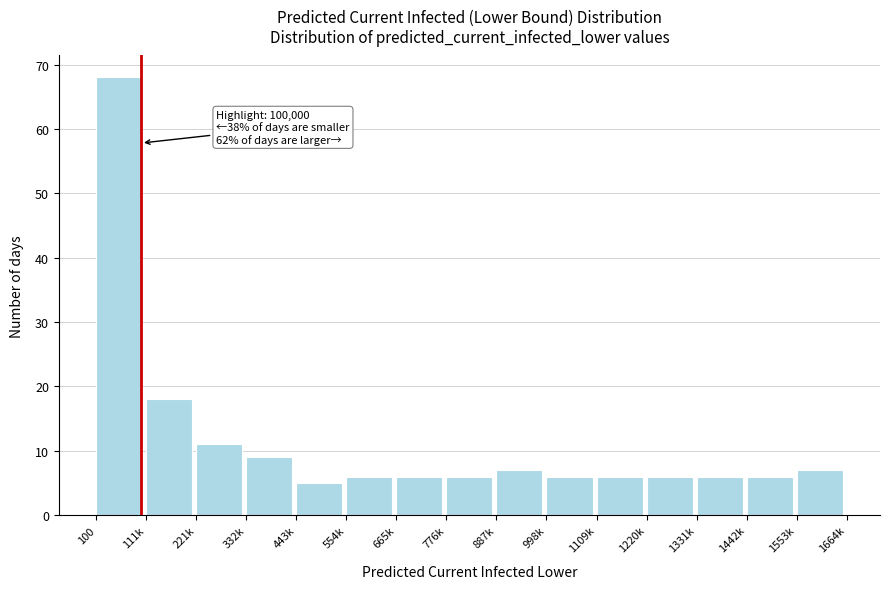

Reading right to left, what are all the values shown in this chart?

1553k=7	1442k=6	1331k=6	1220k=6	1109k=6	998k=6	887k=7	776k=6	665k=6	554k=6	443k=5	332k=9	221k=11	111k=18	100=68